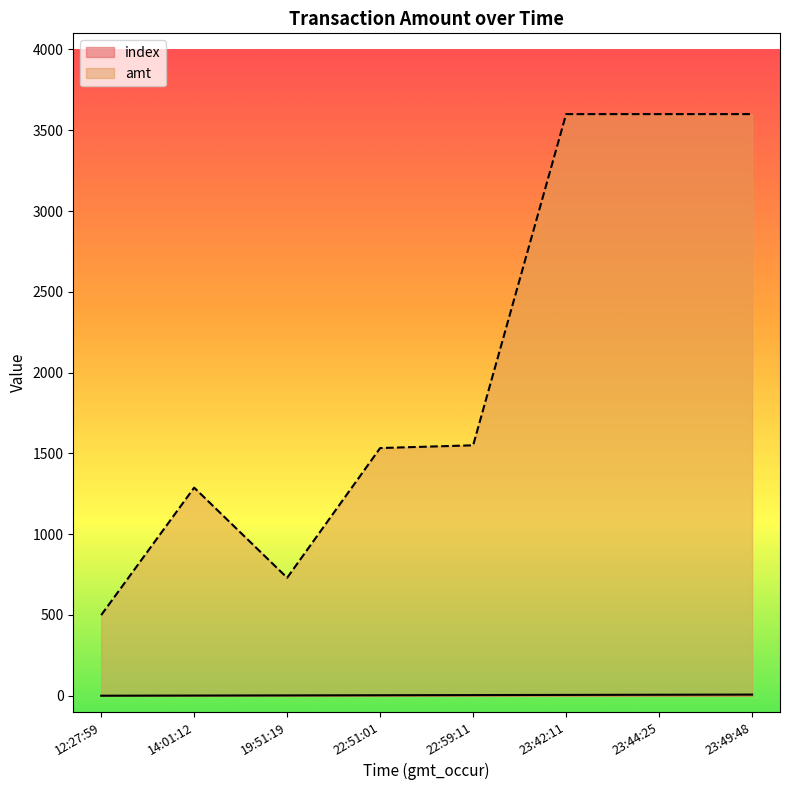

How many series are shown in this chart?

2